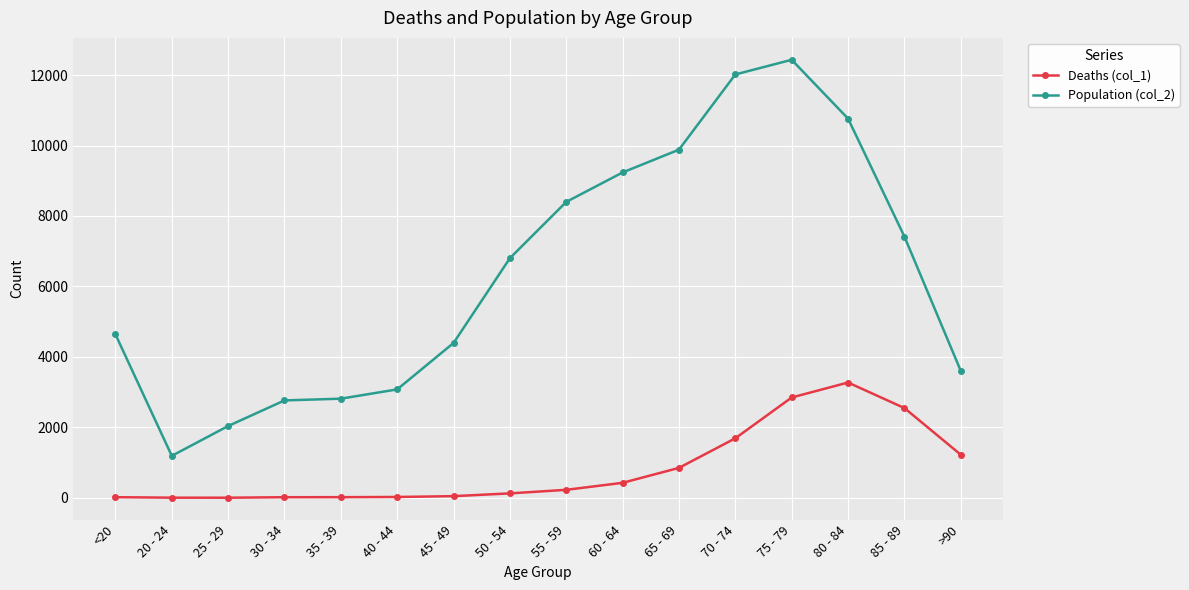

Where is Population (col_2) nearest to the value 6812?

50 - 54